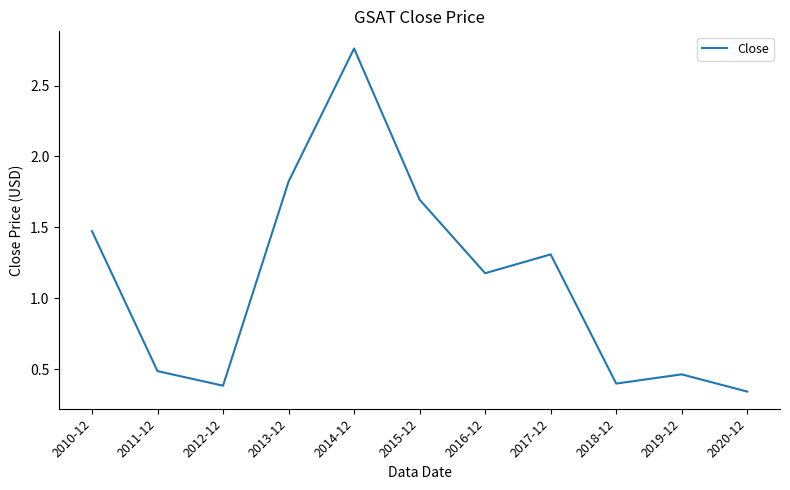

Which category has the highest value across all series?

2014-12